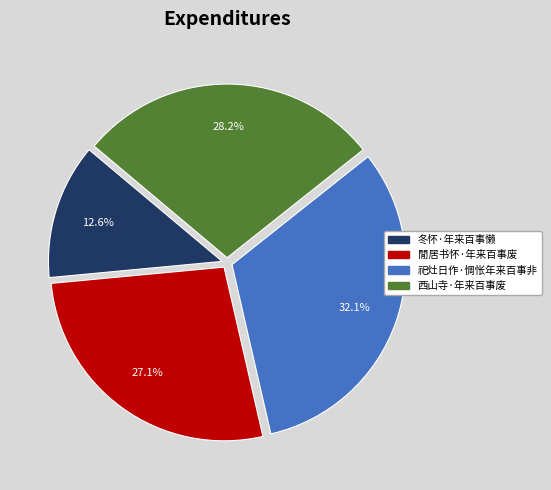

Is it true that 閒居书怀·年来百事废 is 35% of the pie?

False